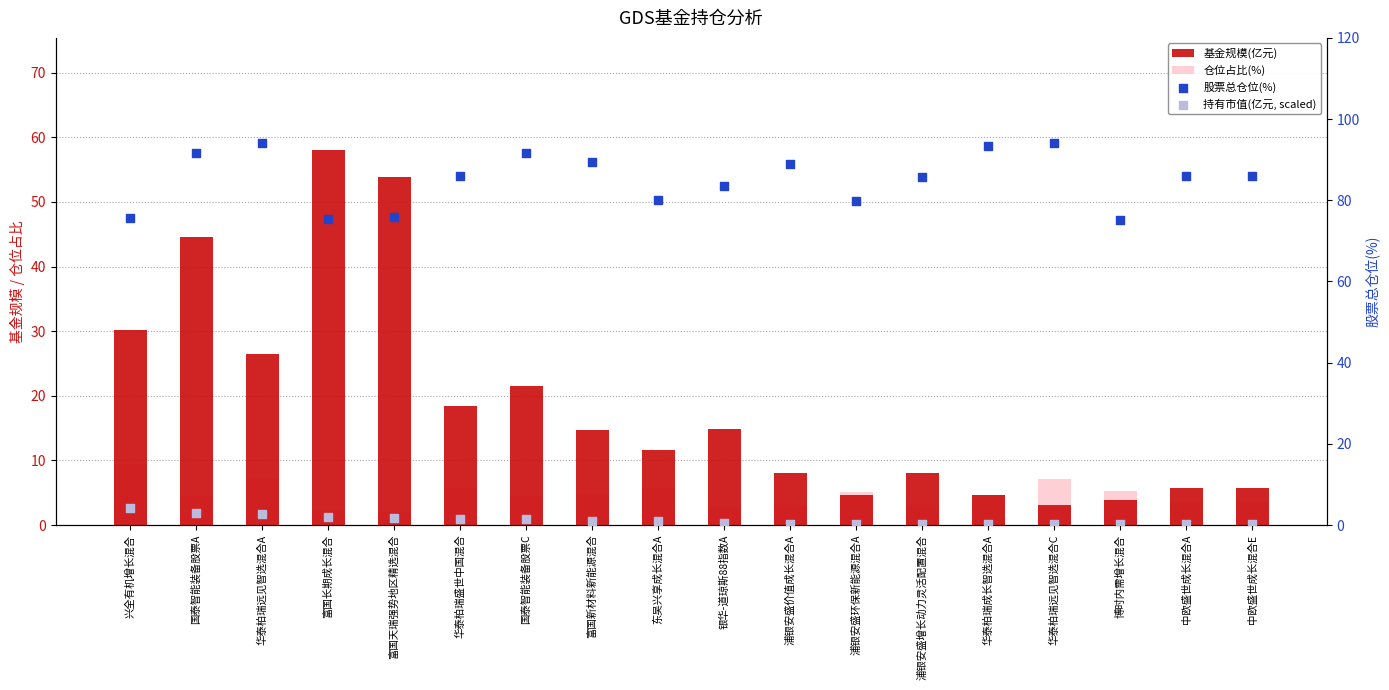

At how many categories does at least one series exceed 18?

18